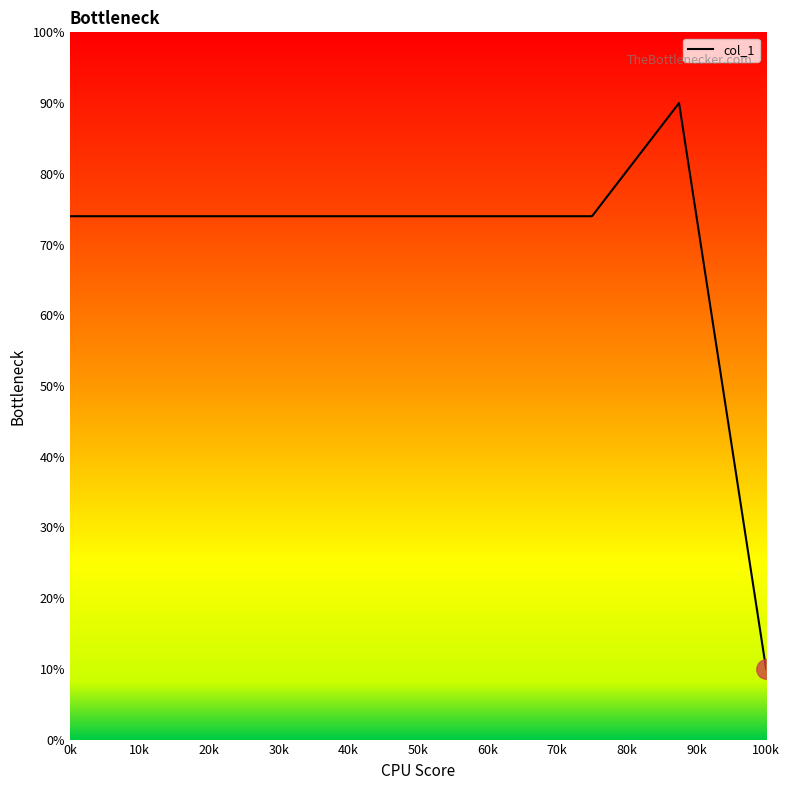

What is the greatest value displayed?

90